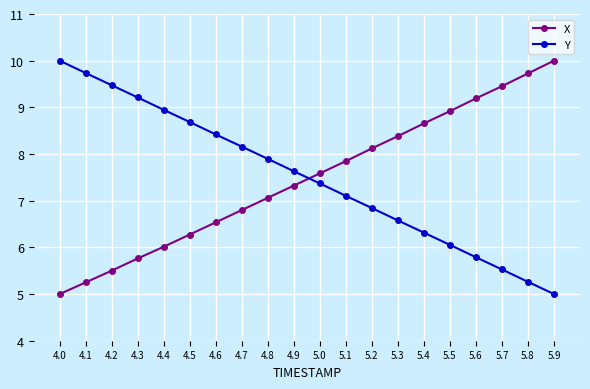

What is the sum of all X values?

149.4